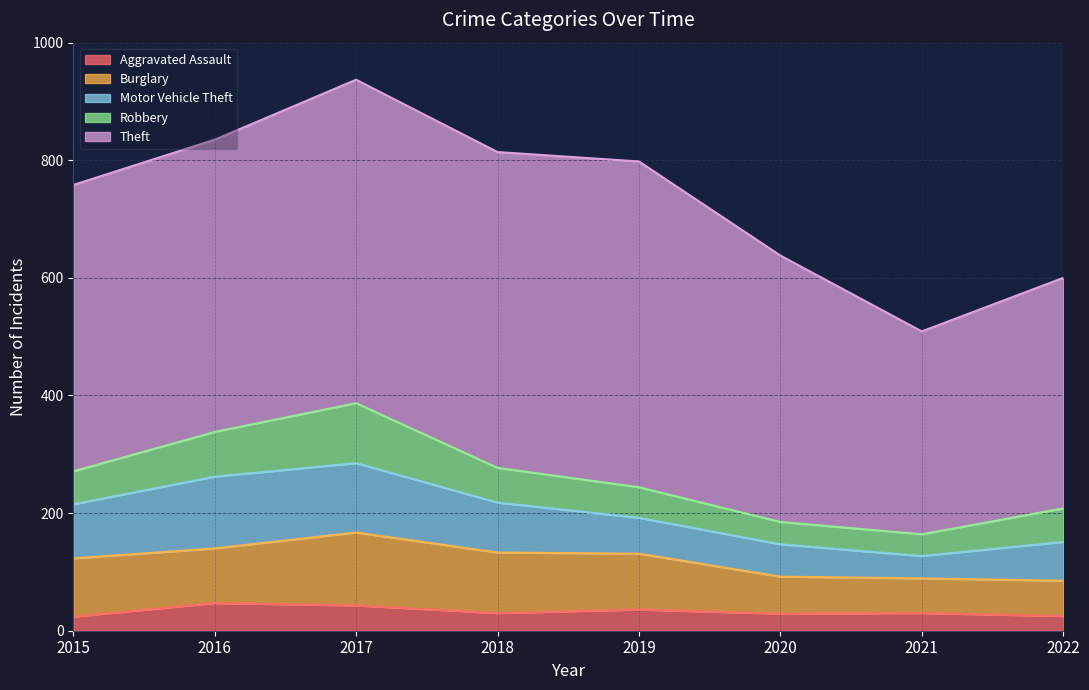

How many values in the Theft series are below 497?

4